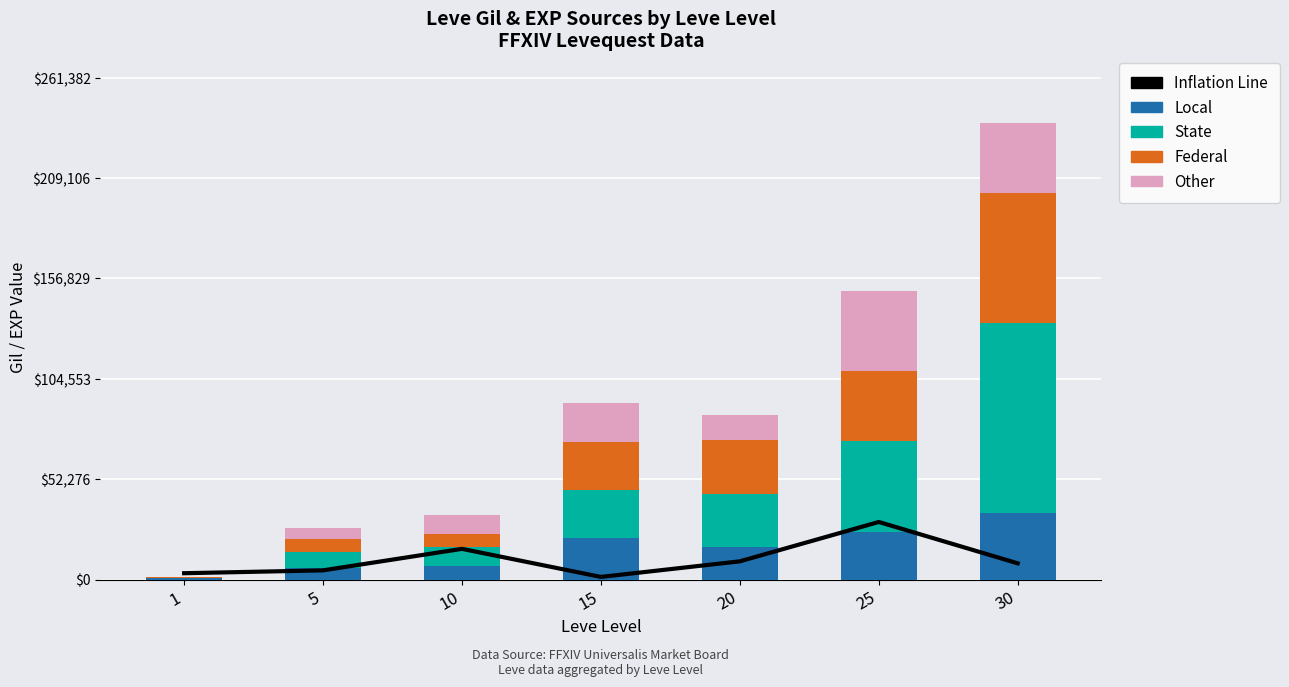

At 5, list the series in order from smallest to largest.

Inflation Line, Other, Local, Federal, State